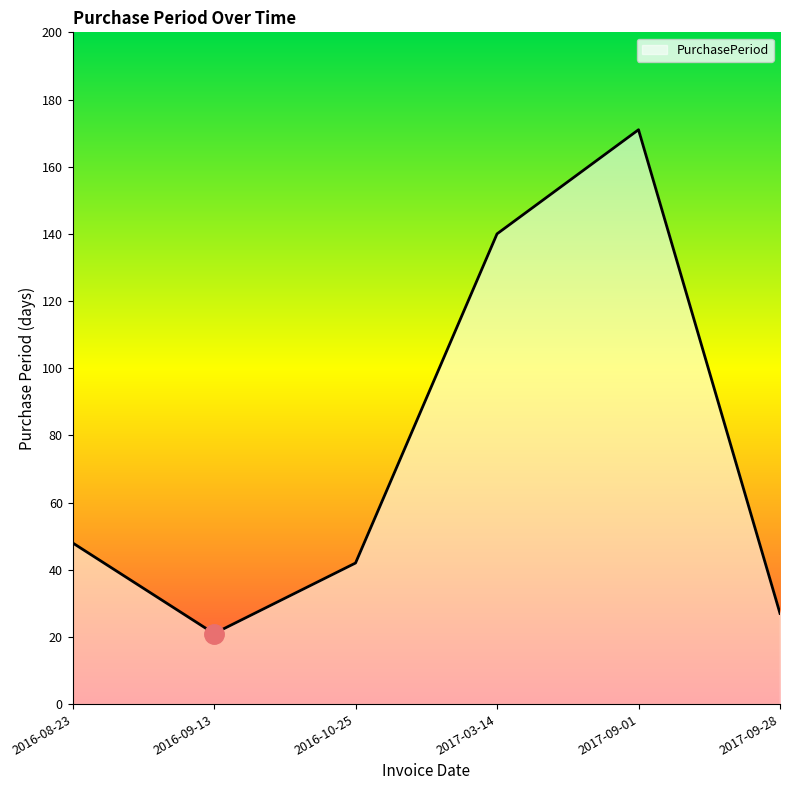

What position from the left is 2017-09-01?

5